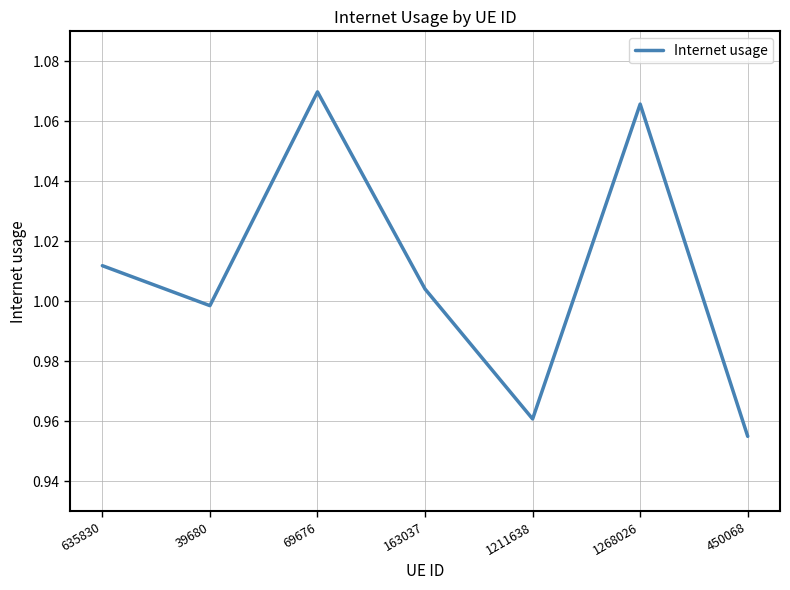

The chart shows a value of 1.0 at 39680. True or false?

True